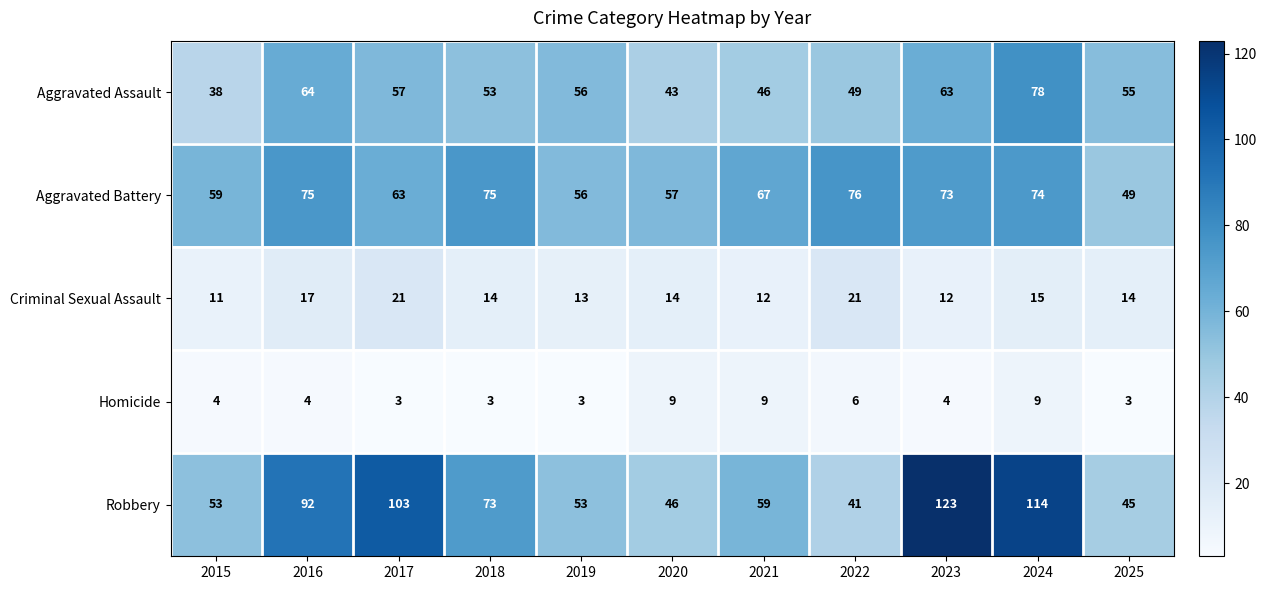

What is the sum of all Aggravated Assault values?

602